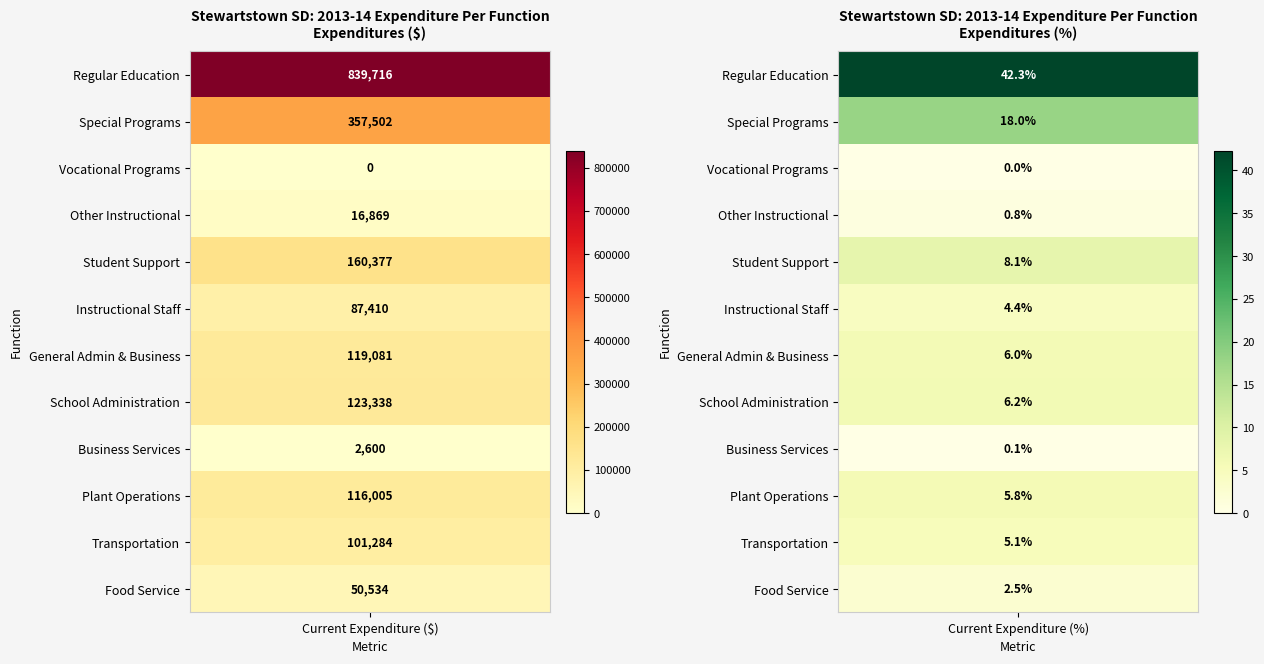

What is the sum of all Special Programs values?

357520.0